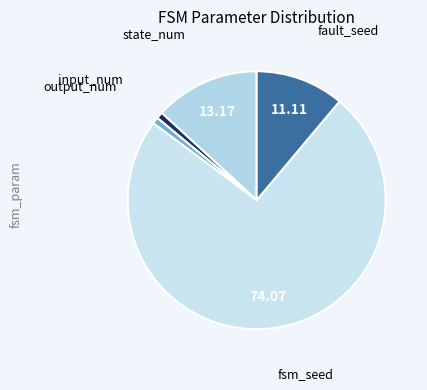

Combined, do fsm_seed and output_num account for over 50%?

Yes